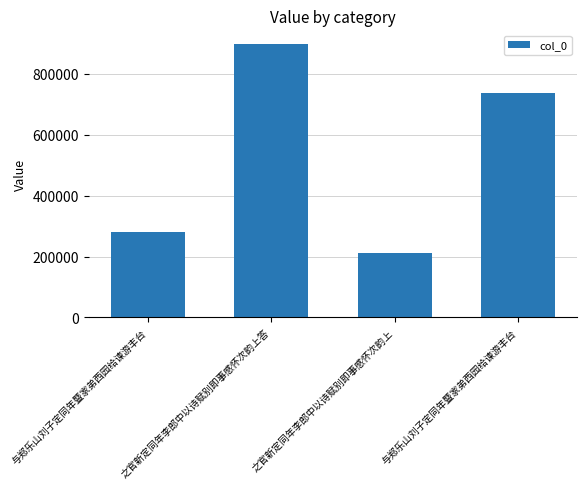

How many values are below 737835?

2